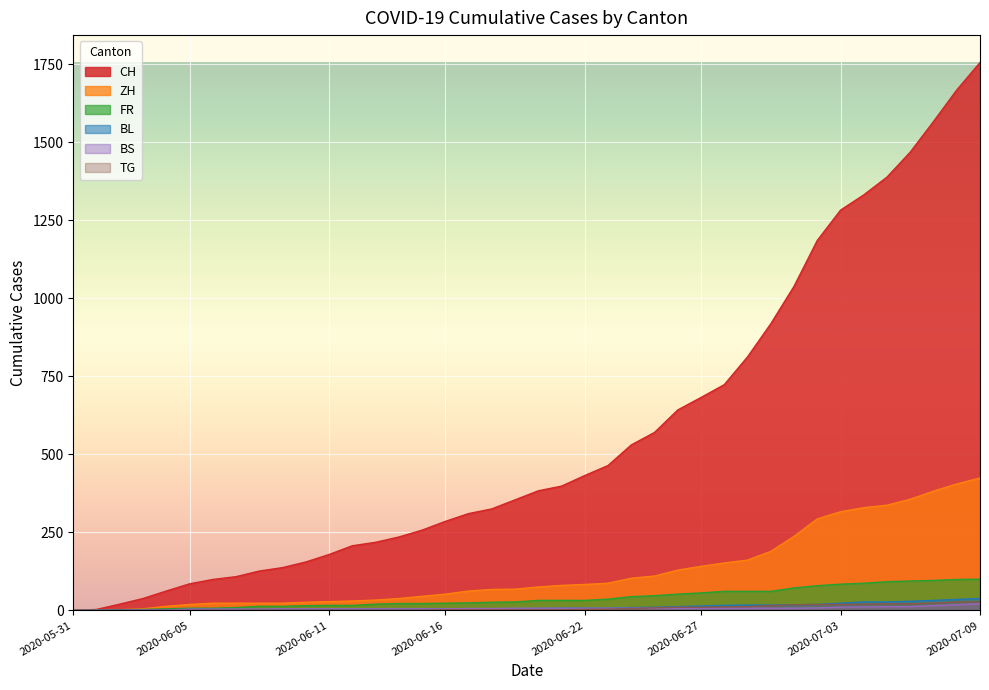

Which series has the largest total across all categories?

CH